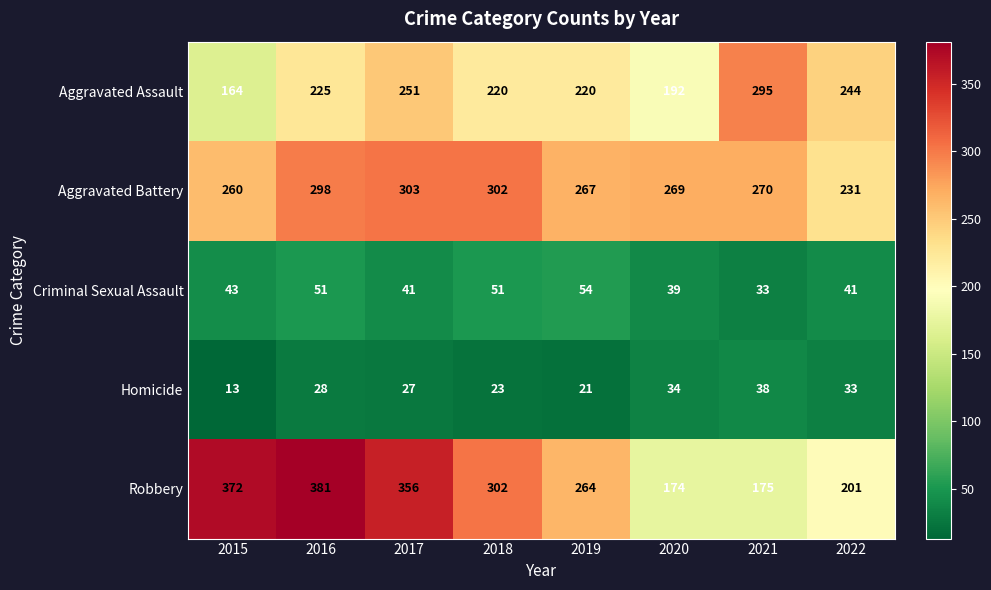

Which label corresponds to the largest value in the chart?

2016